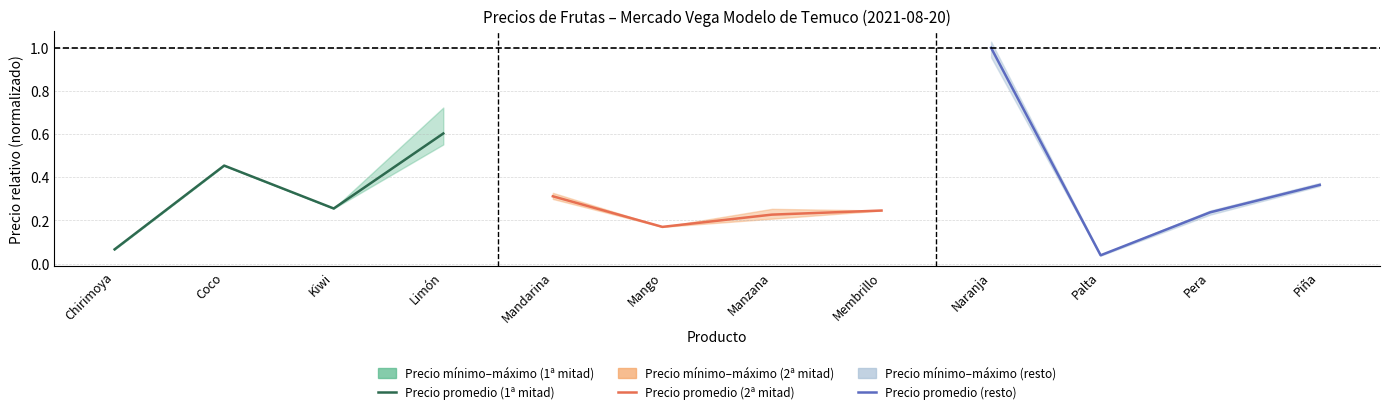

What is the approximate value of Precio promedio (1ª mitad) at Limón?

0.6